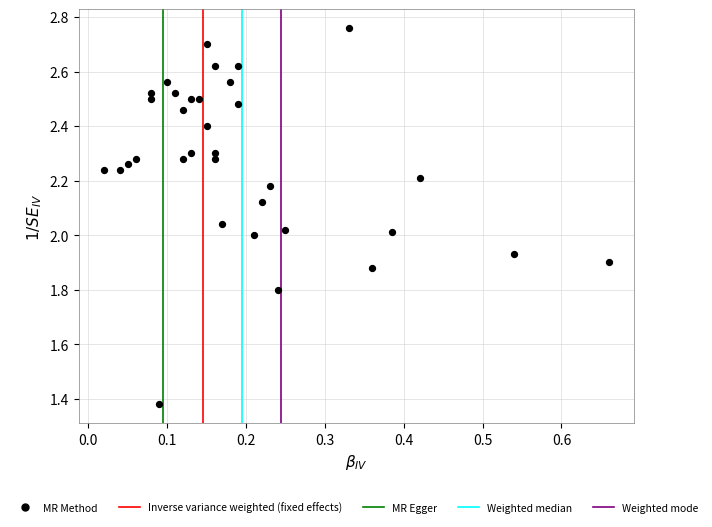

What is the range of X values (max minus min)?

0.6